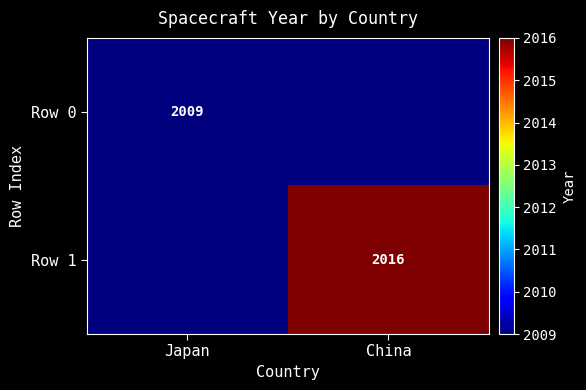

The value of Row 1 at China is 1088. True or false?

False